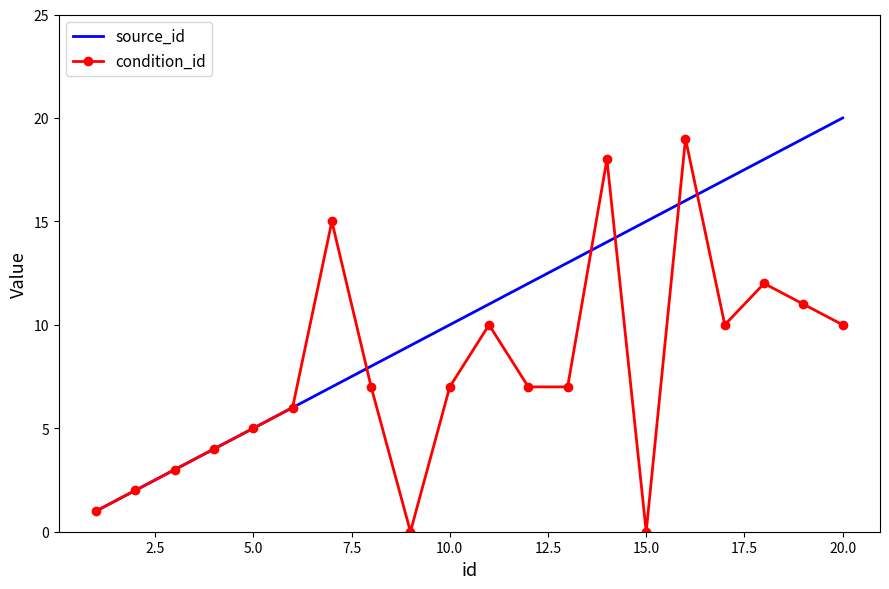

How many series are shown in this chart?

2